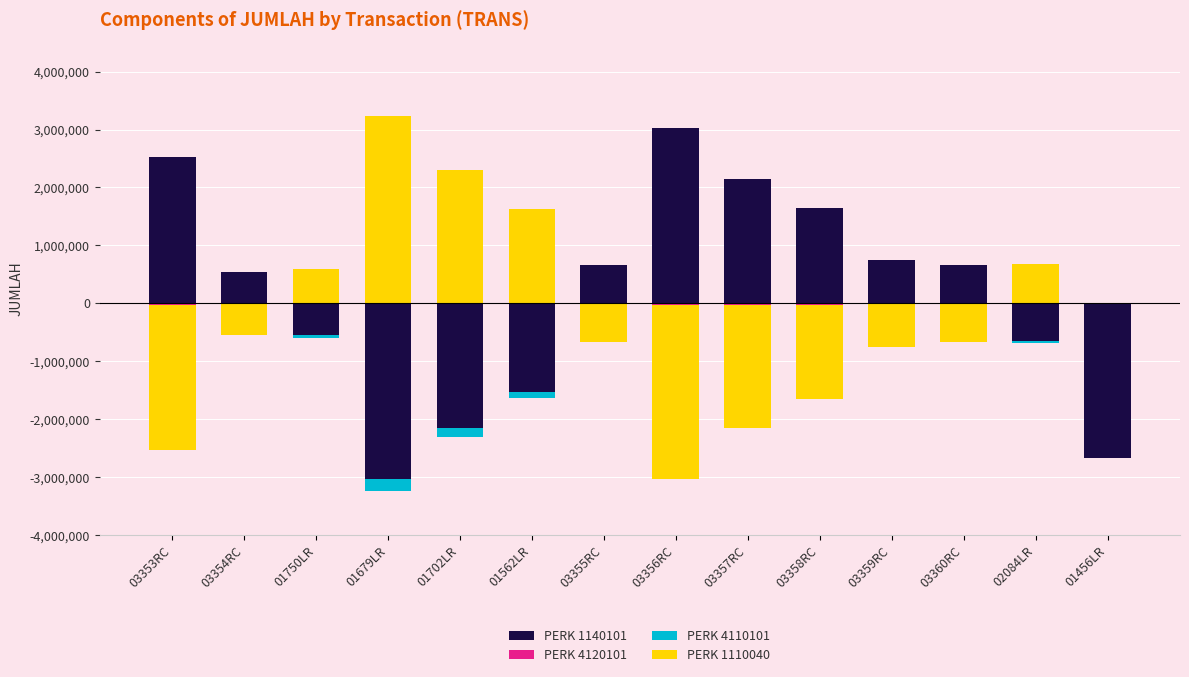

What is the value of the PERK 1140101 bar at the 11th from the left?

750000